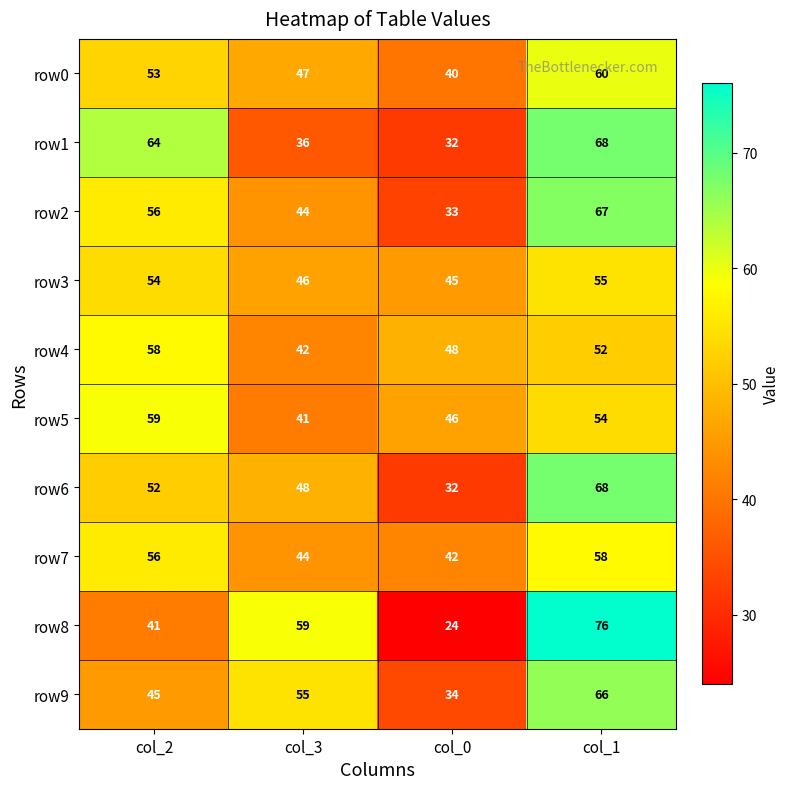

What is the smallest value displayed?

24